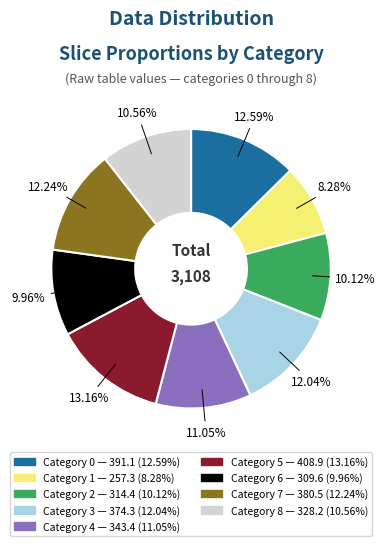

Is there any slice that represents more than half of the pie?

No